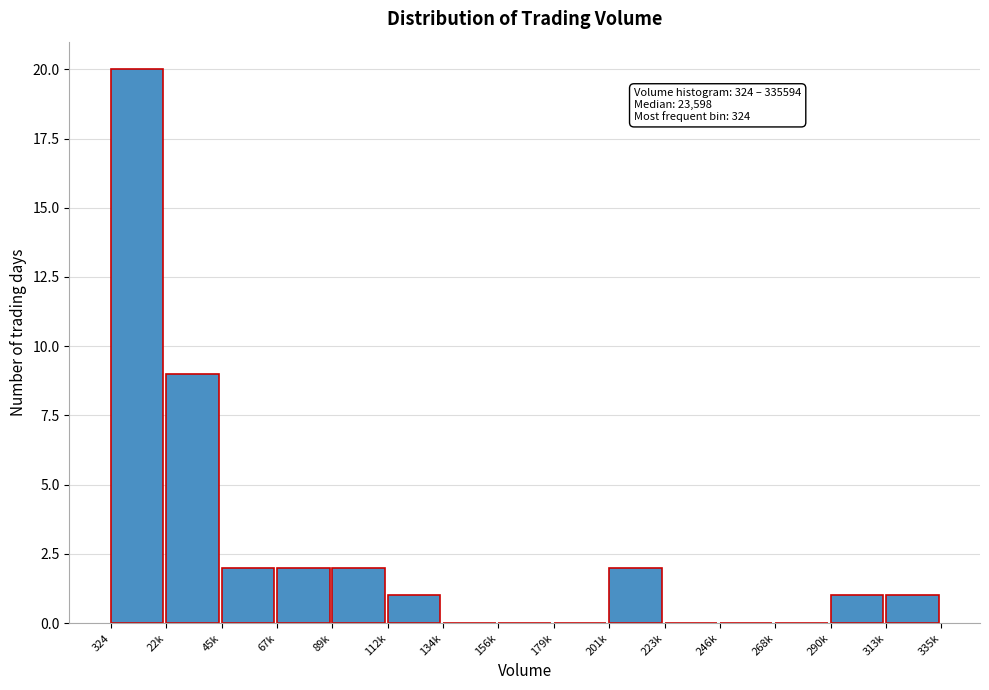

Reading left to right, list all the values displayed in this chart.

324=20	22k=9	45k=2	67k=2	89k=2	112k=1	134k=0	156k=0	179k=0	201k=2	223k=0	246k=0	268k=0	290k=1	313k=1